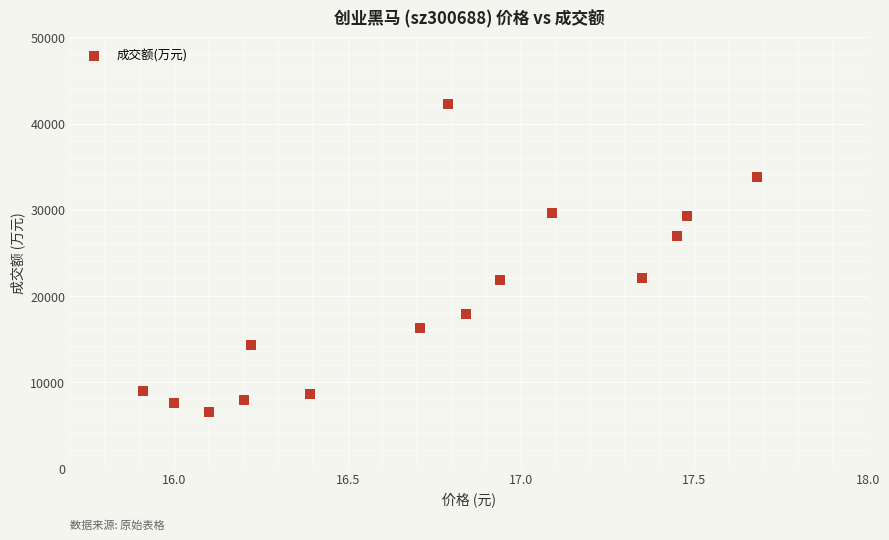

What is the range of Y values (max minus min)?

35804